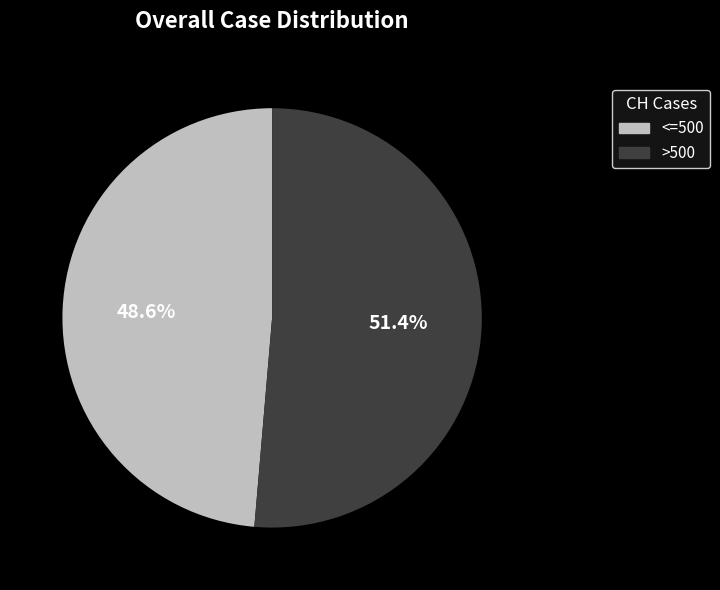

Rank the categories by value from lowest to highest.

<=500, >500